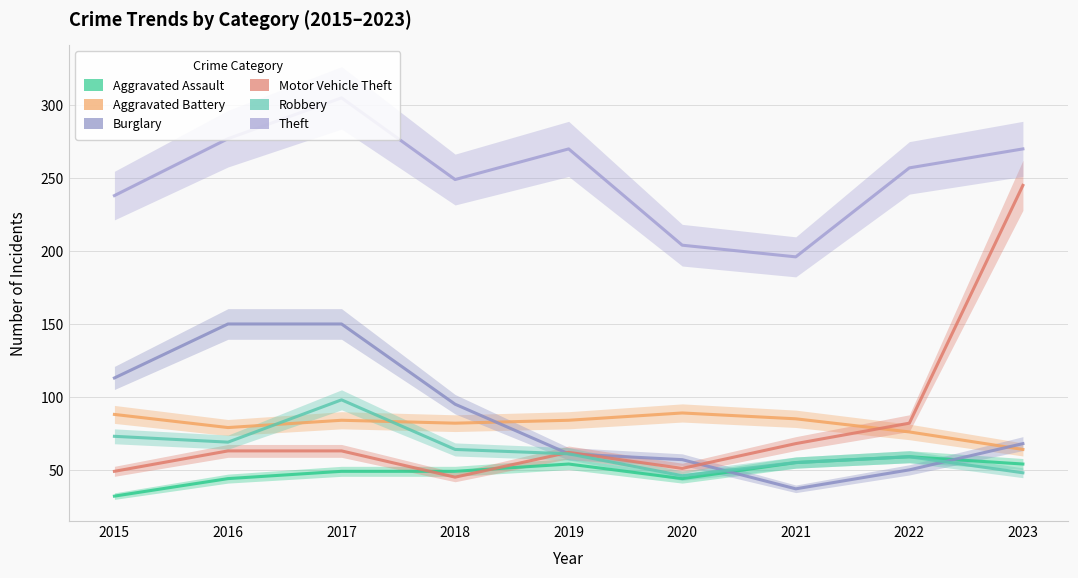

Is the value of Aggravated Battery at 2018 greater than the value of Burglary at 2015?

No